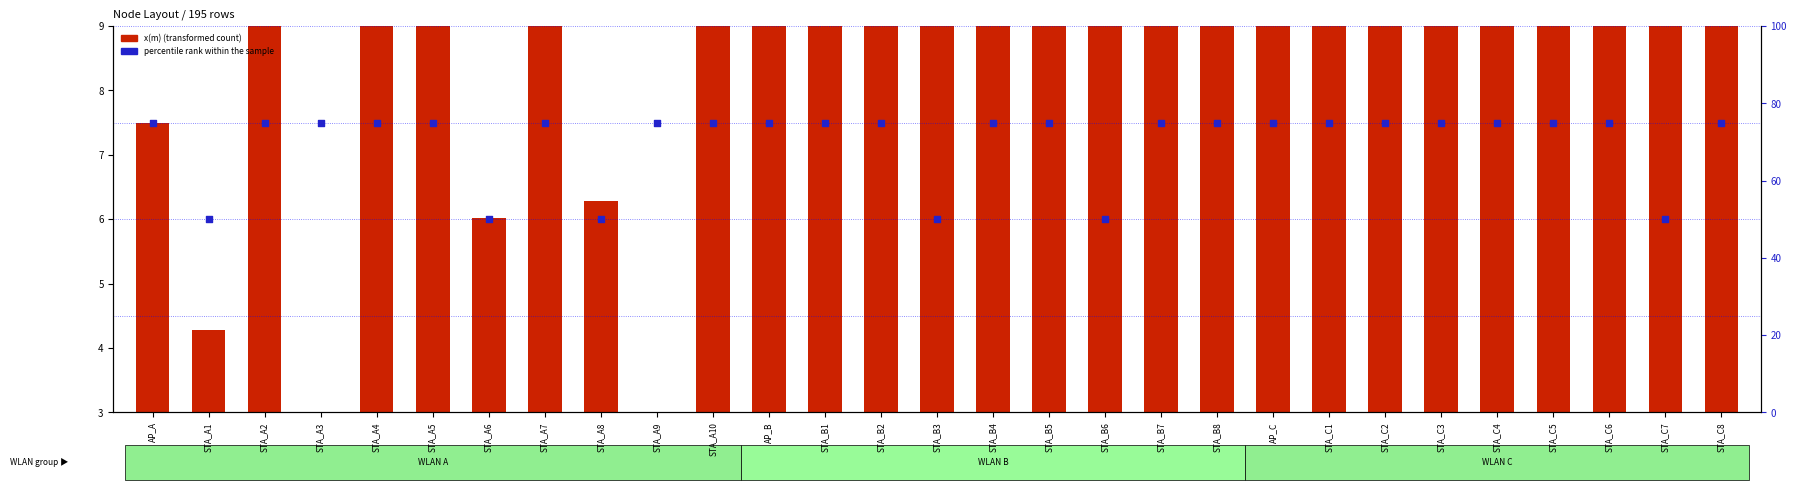

At how many categories does at least one series exceed 43?

29